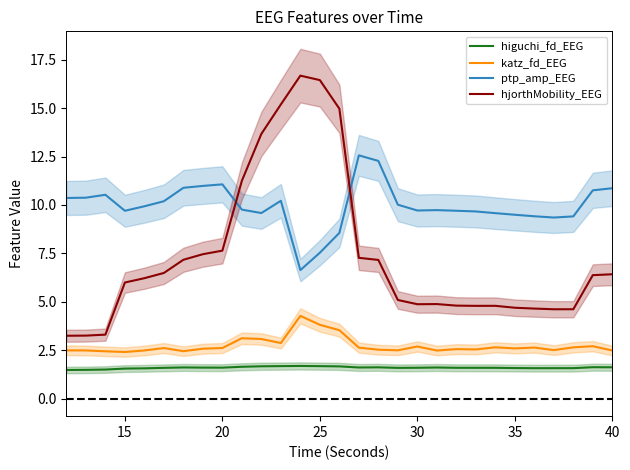

Where is hjorthMobility_EEG nearest to the value 9?

20